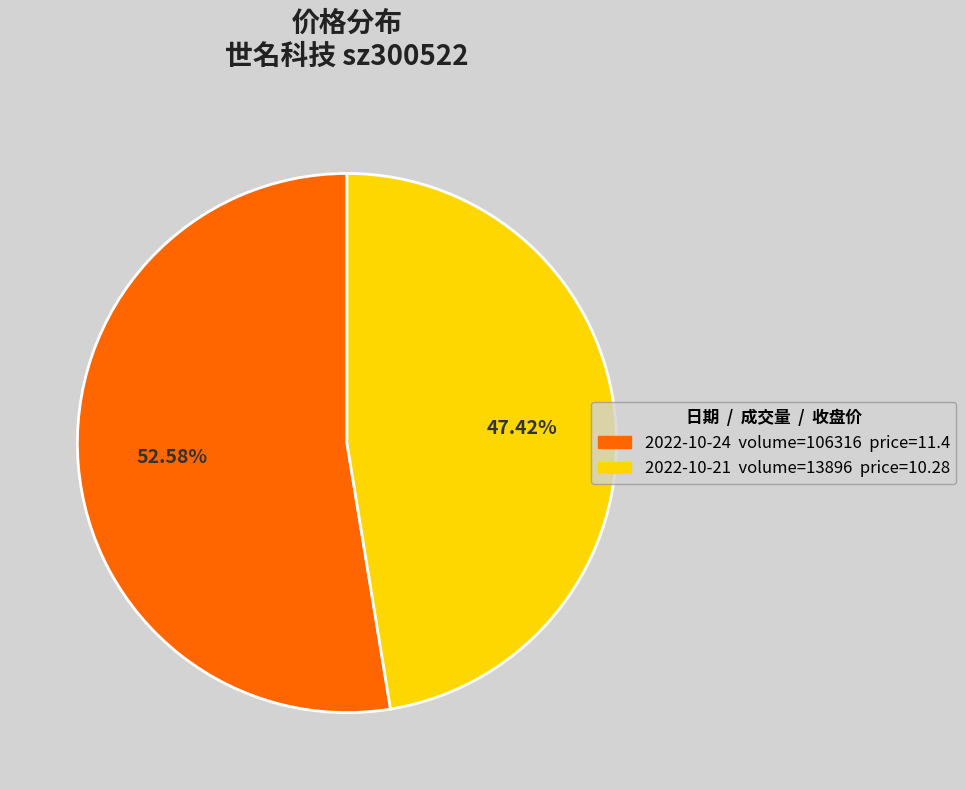

Does any single category account for the majority?

Yes